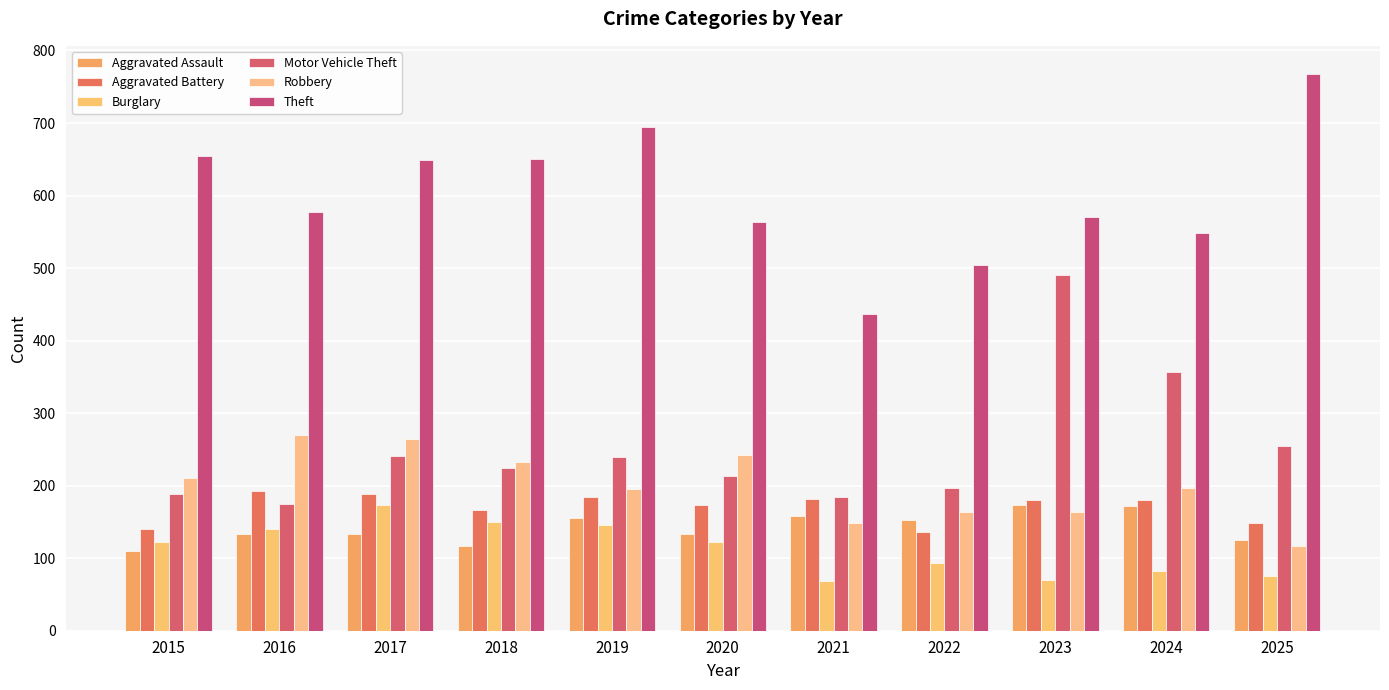

What is the minimum value for Theft?

436